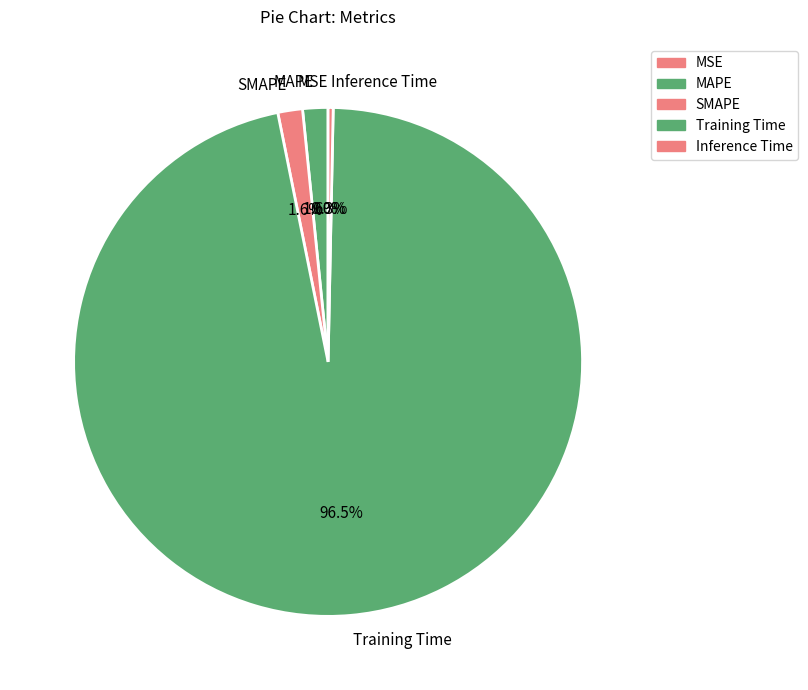

What is the largest slice in the pie chart?

Training Time